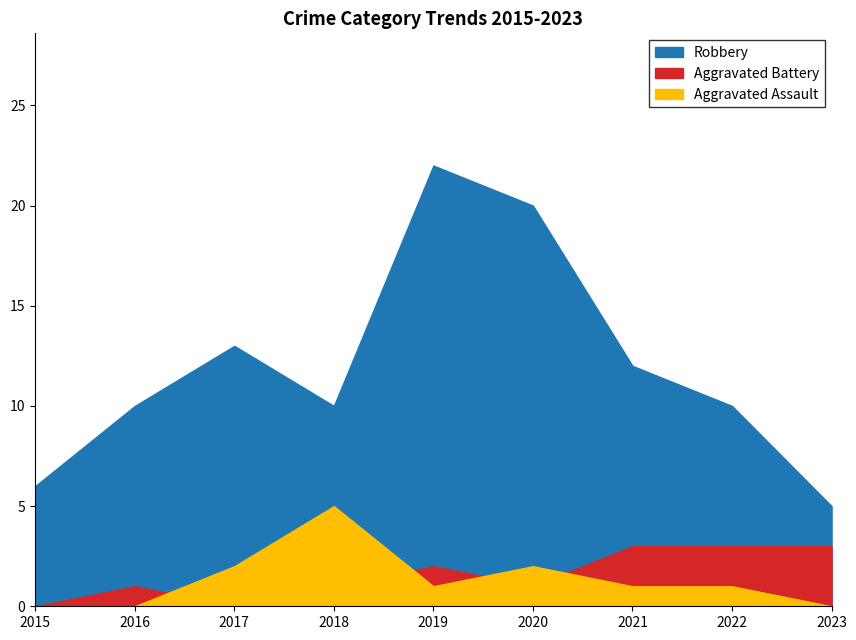

What is the highest value of the Aggravated Battery series?

3